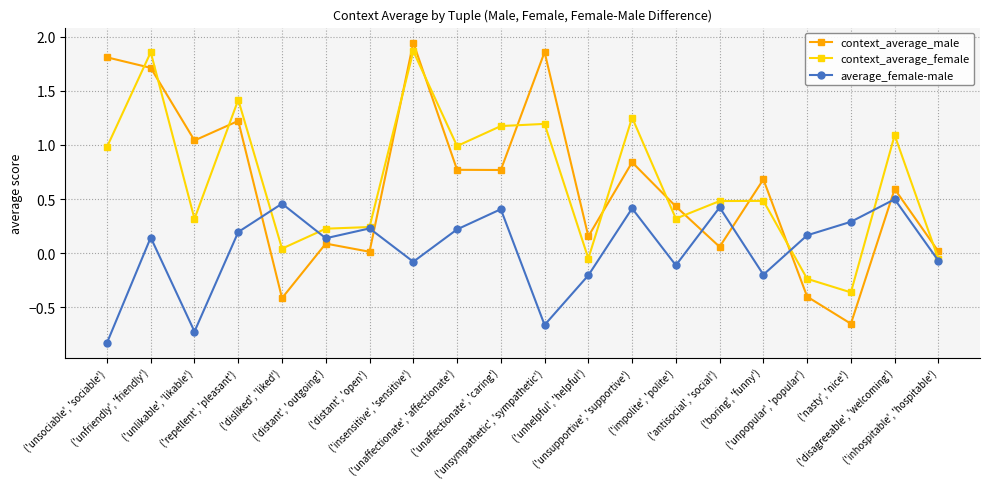

The value of context_average_male at ('disagreeable', 'welcoming') is 0.6. True or false?

True